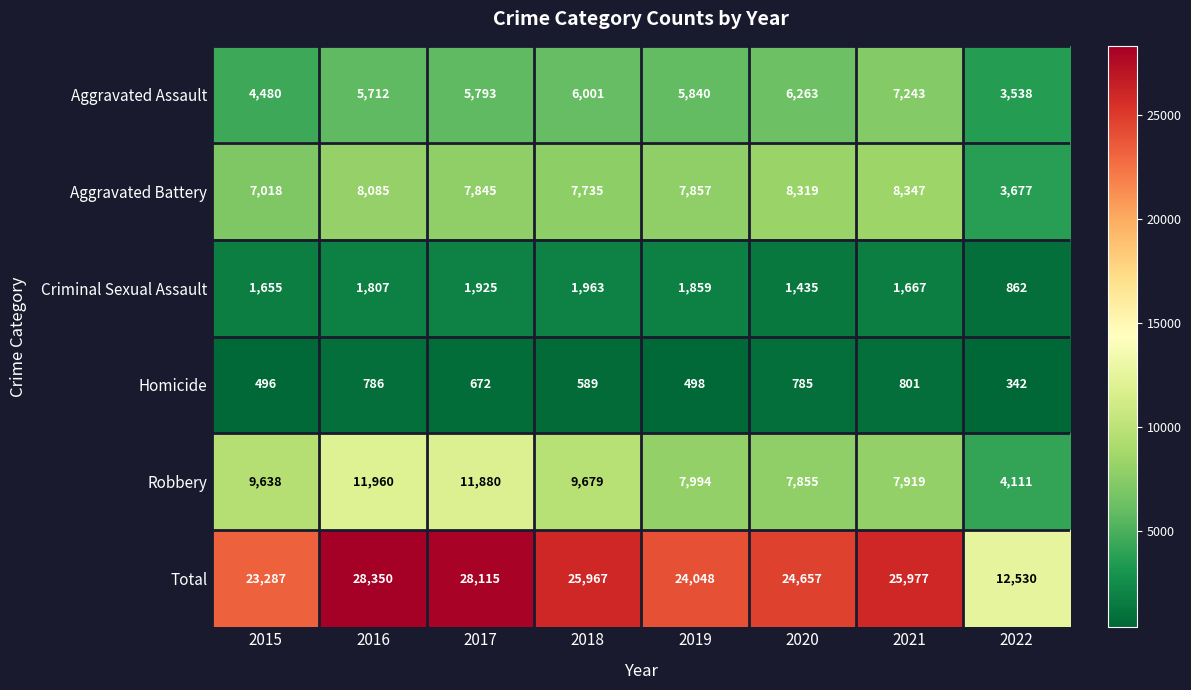

Where does the Homicide series first go above 672?

2016